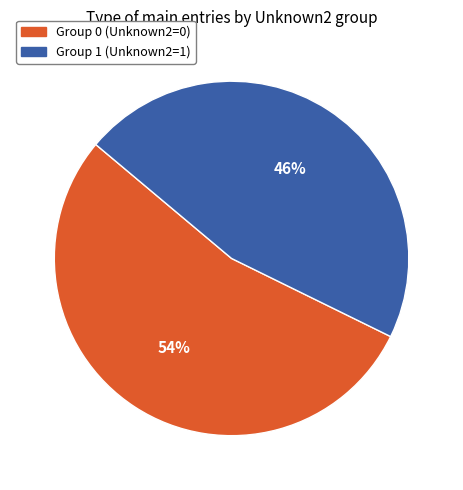

To the nearest percent, what portion does Group 0 (Unknown2=0) represent?

54%